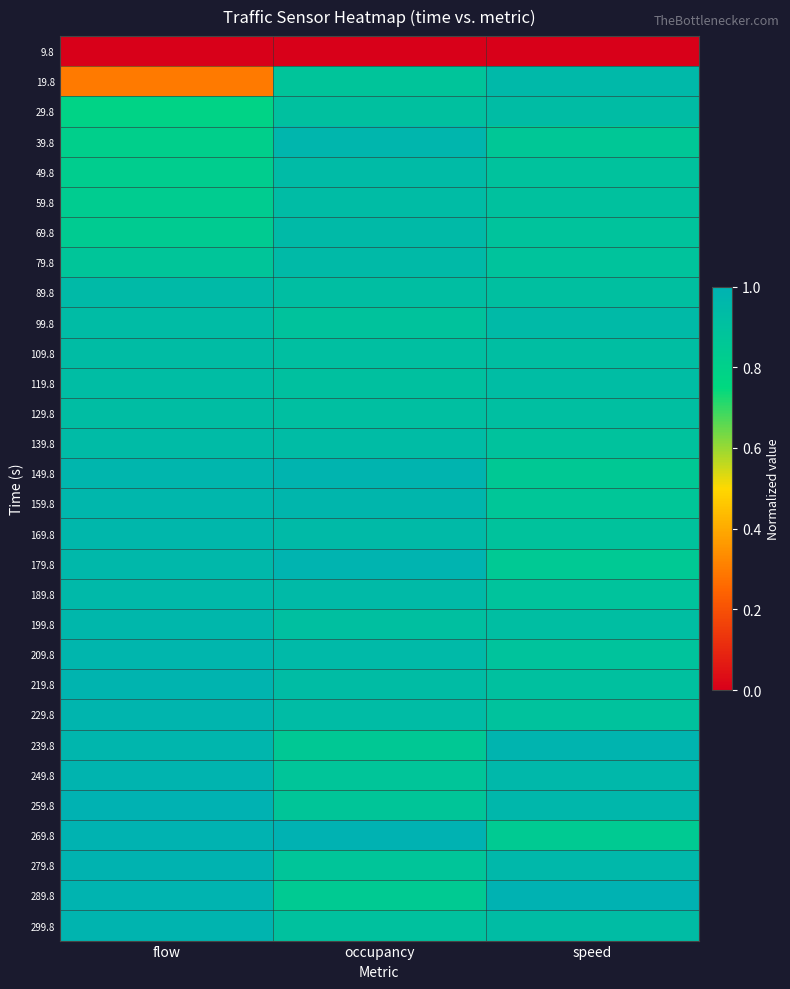

At which category does the chart reach its minimum across all series?

flow